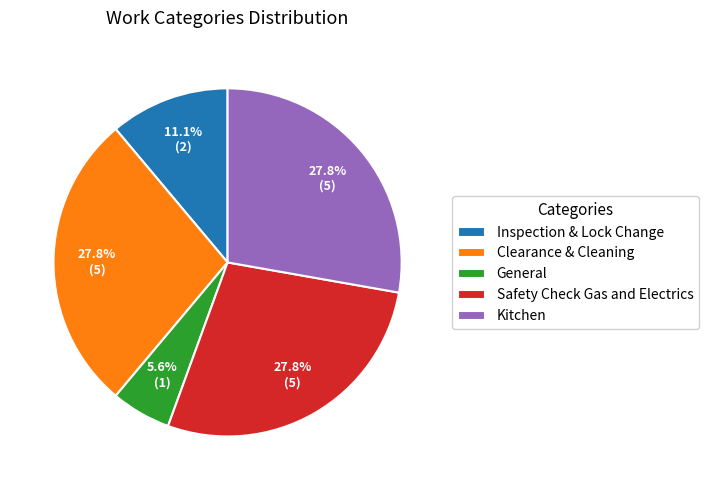

Is the sum of Inspection & Lock Change and Safety Check Gas and Electrics greater than half?

No